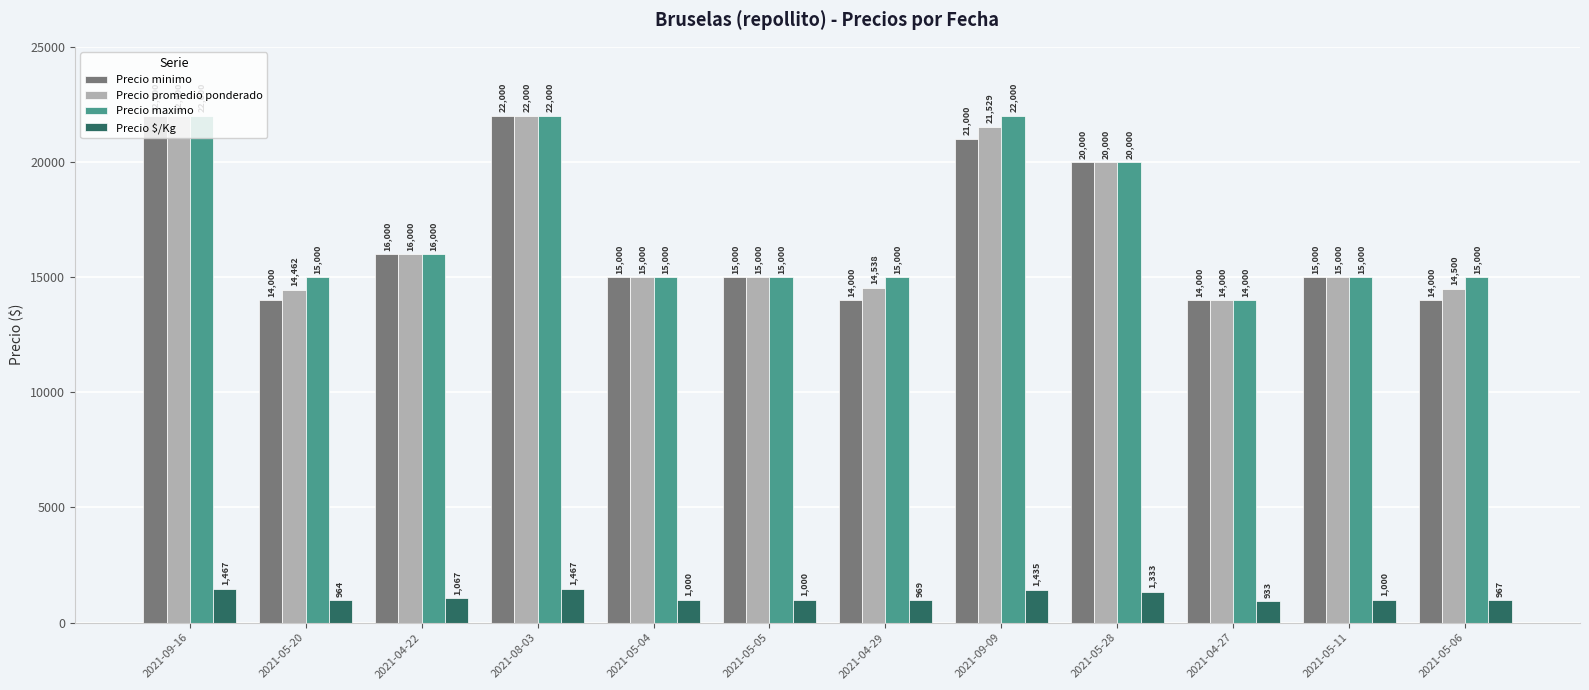

Rank the series at 2021-05-06 from highest to lowest value.

Precio maximo, Precio promedio ponderado, Precio minimo, Precio $/Kg